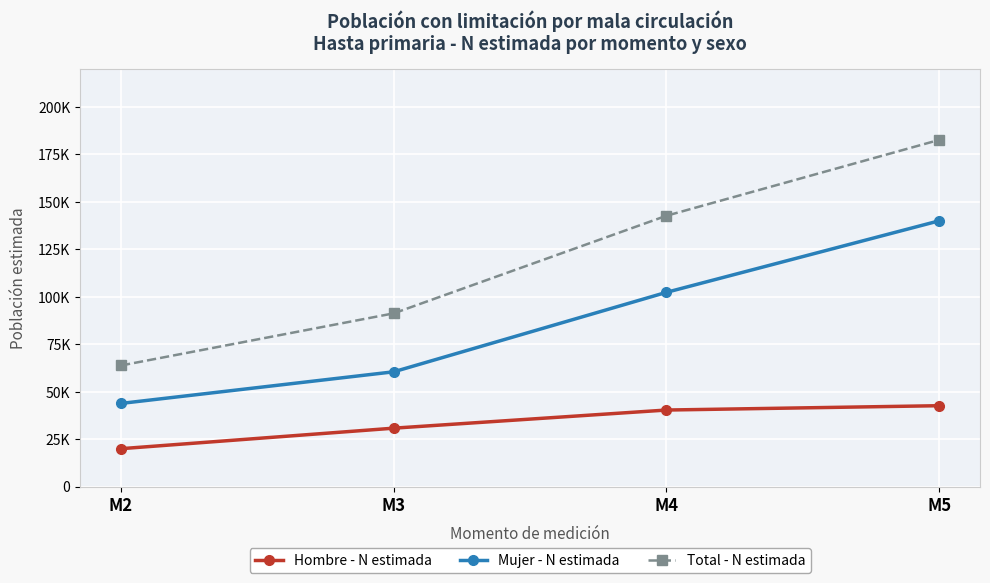

What are all the series names shown in the legend?

Hombre - N estimada, Mujer - N estimada, Total - N estimada